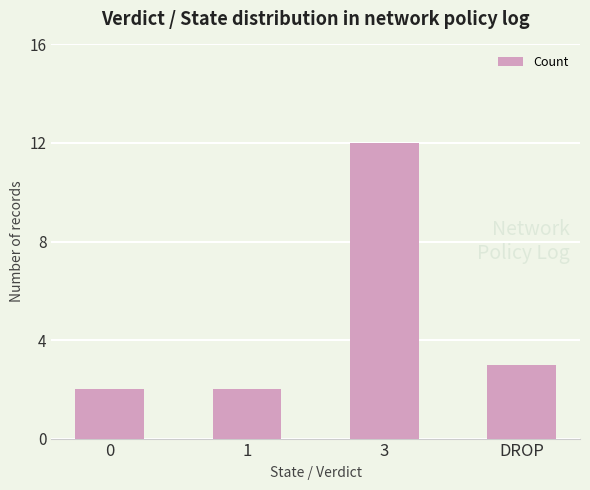

What is the difference between the second highest and minimum values?

1